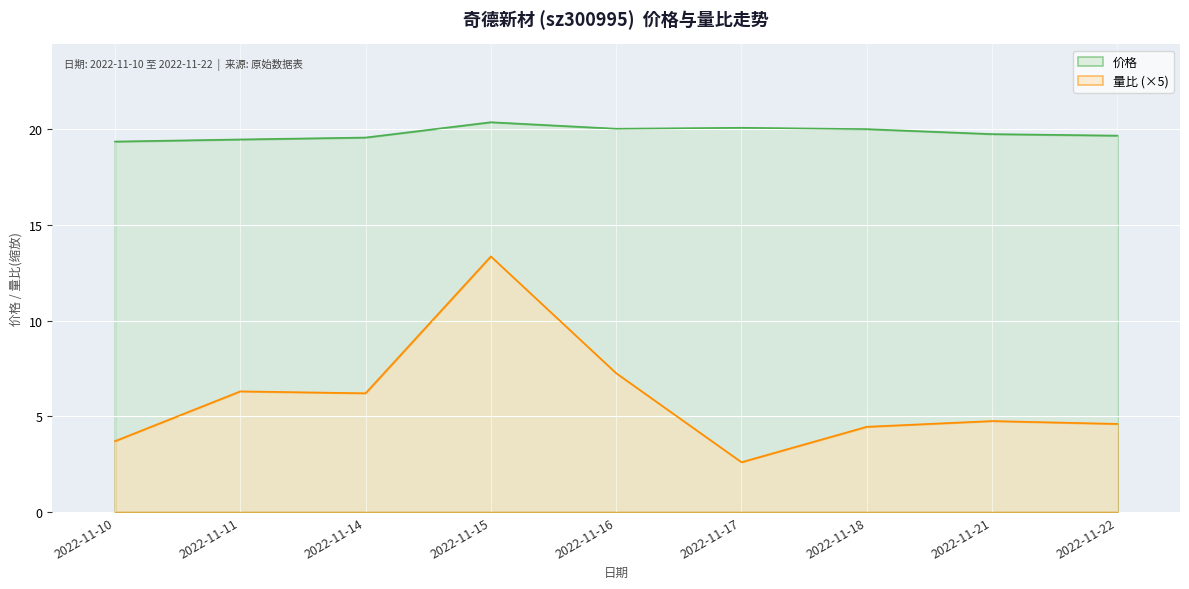

At which category does 量比 reach its first local peak?

2022-11-11